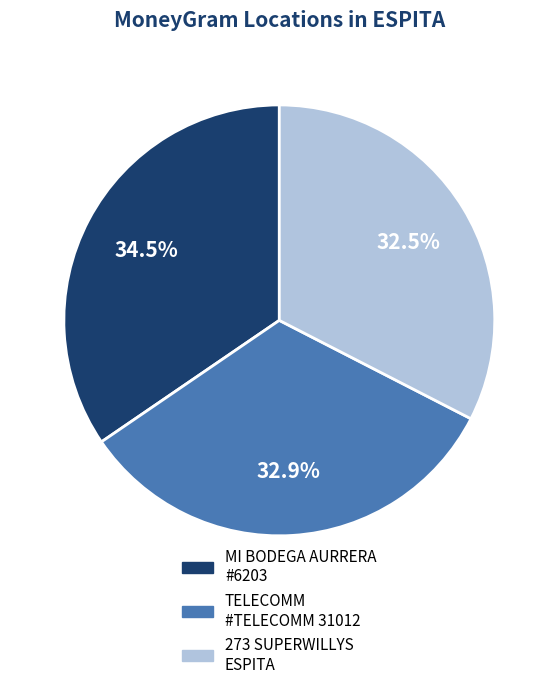

Count the number of slices in the pie.

3